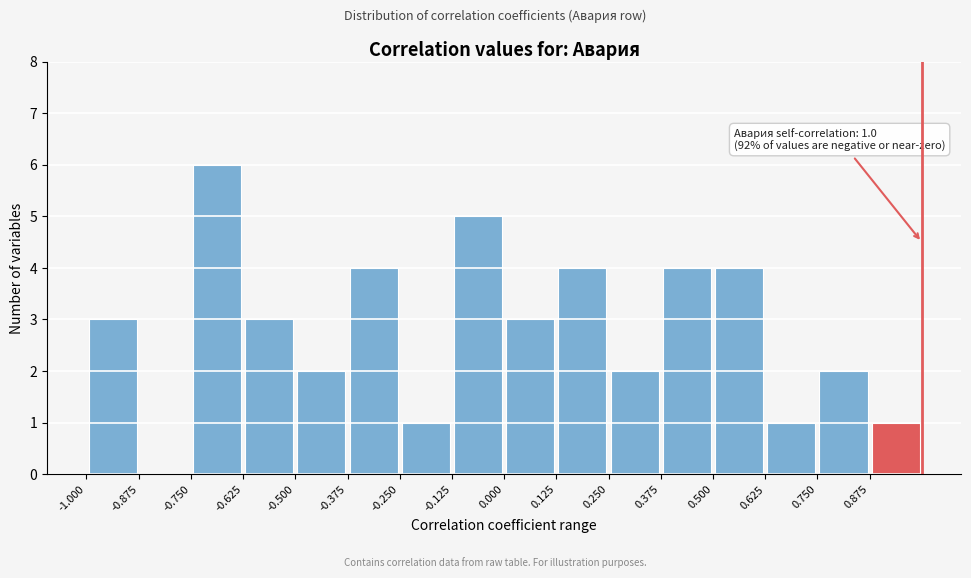

Over which range of the x-axis is the bar tallest?

-0.750 to -0.625